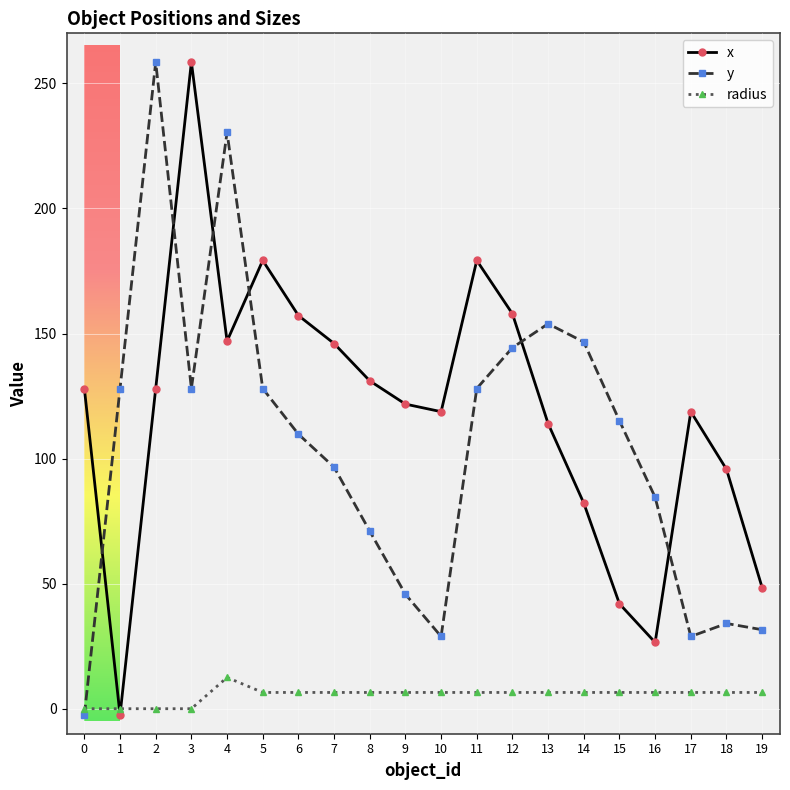

What is the maximum value shown in the chart?

258.5